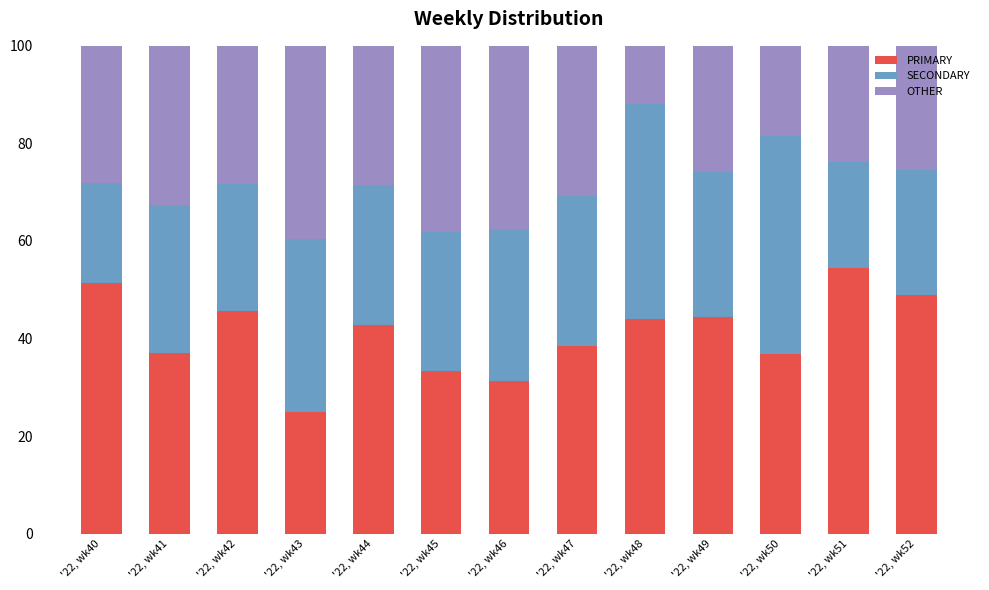

How many bars are there in total?

13